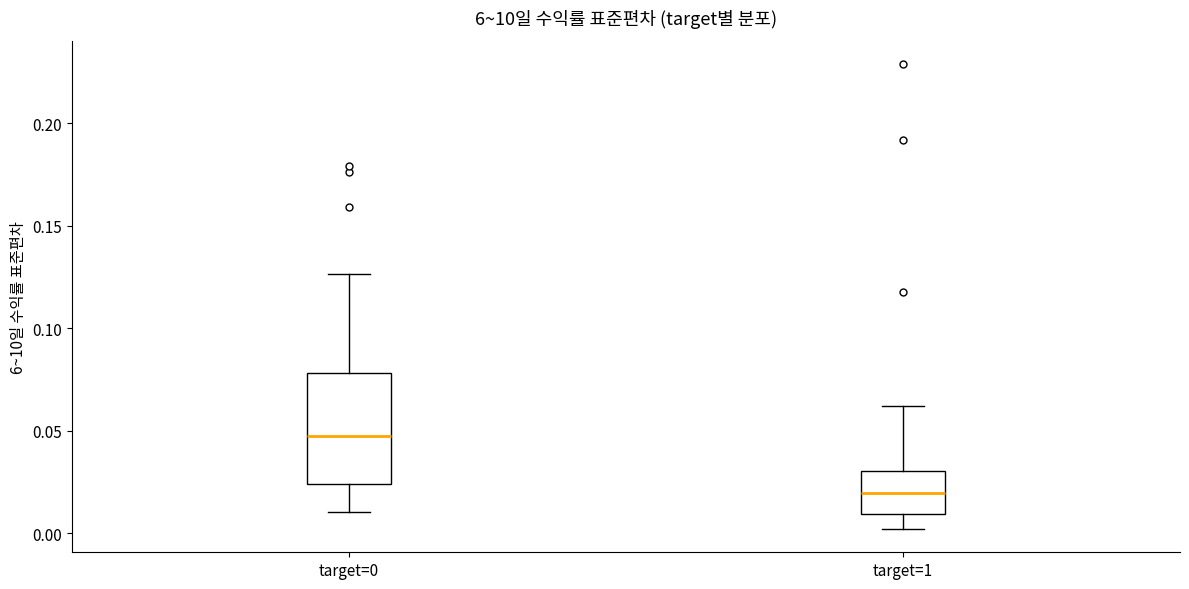

Which box has the lowest median line?

target=1